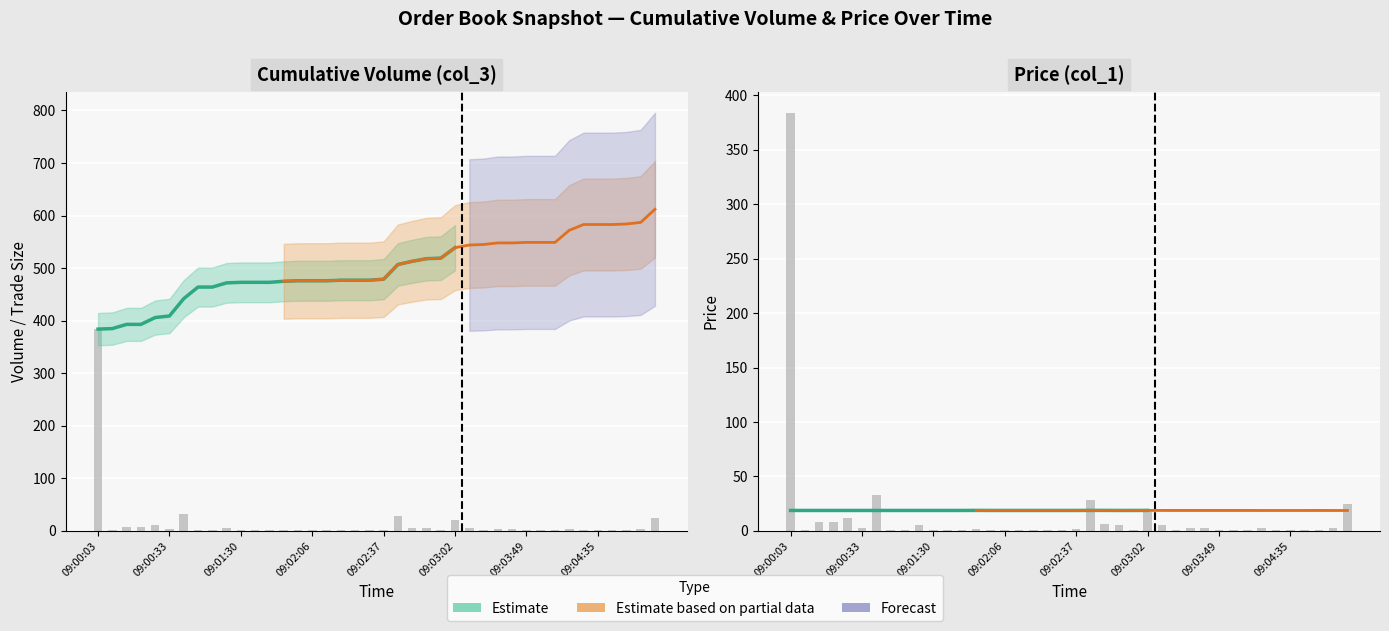

What is the minimum value shown in the chart?

1.0